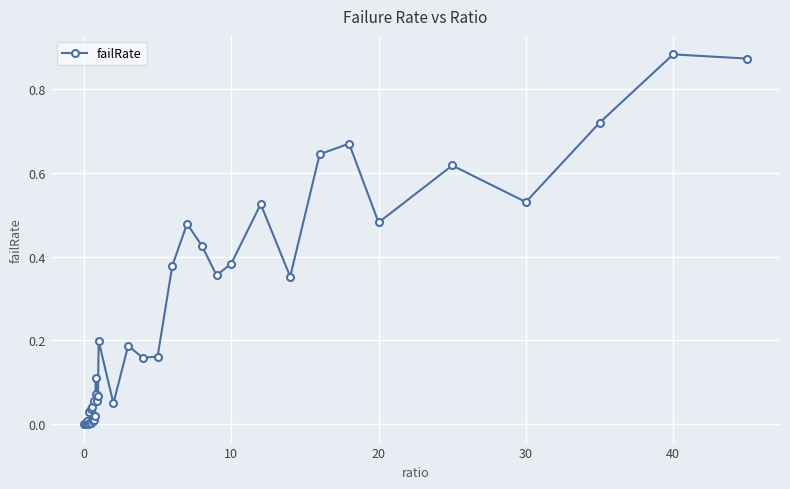

True or false: there are more than 2 points higher than both neighbors.

True